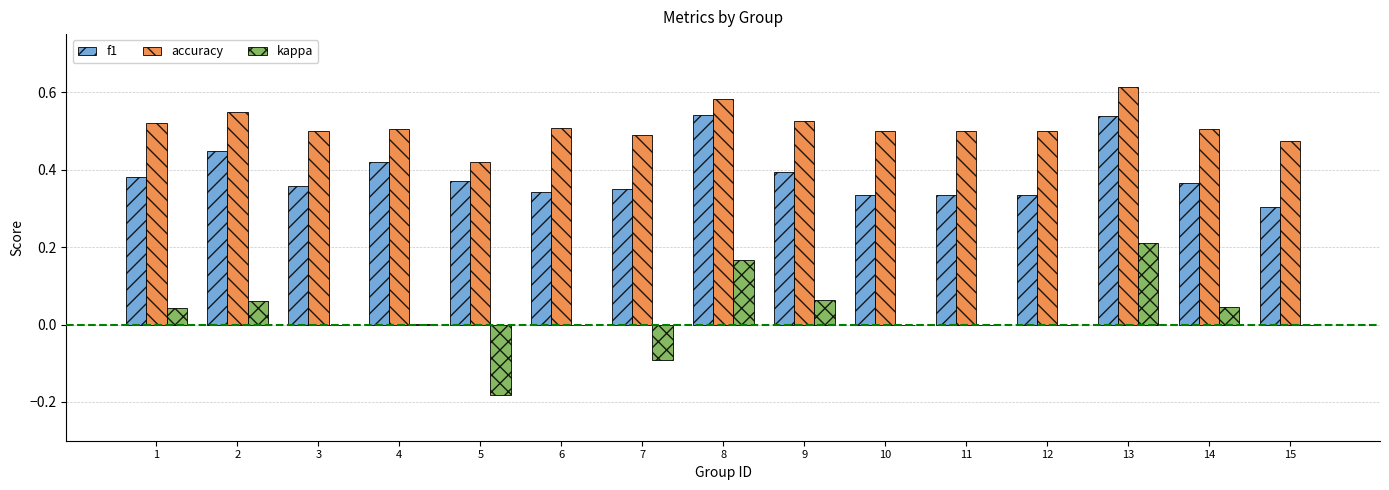

What are all the series names shown in the legend?

f1, accuracy, kappa